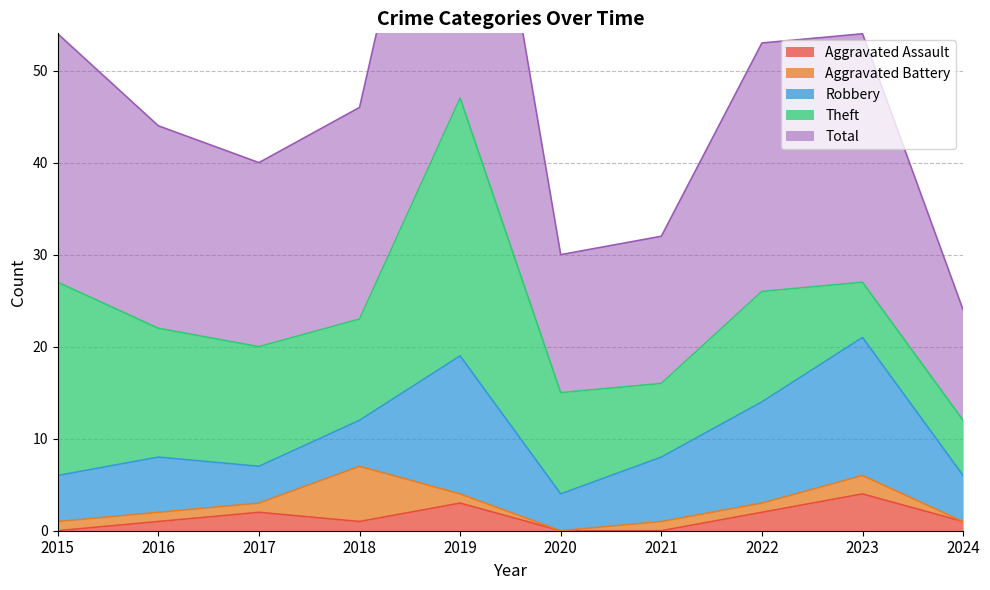

The Theft series shows 11 at 2020. True or false?

True